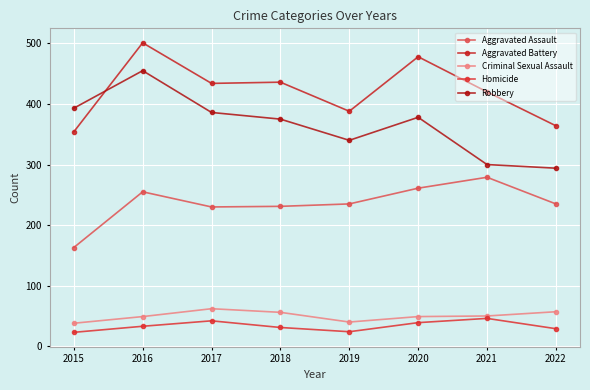

True or false: Aggravated Battery and Aggravated Assault intersect in this chart.

False